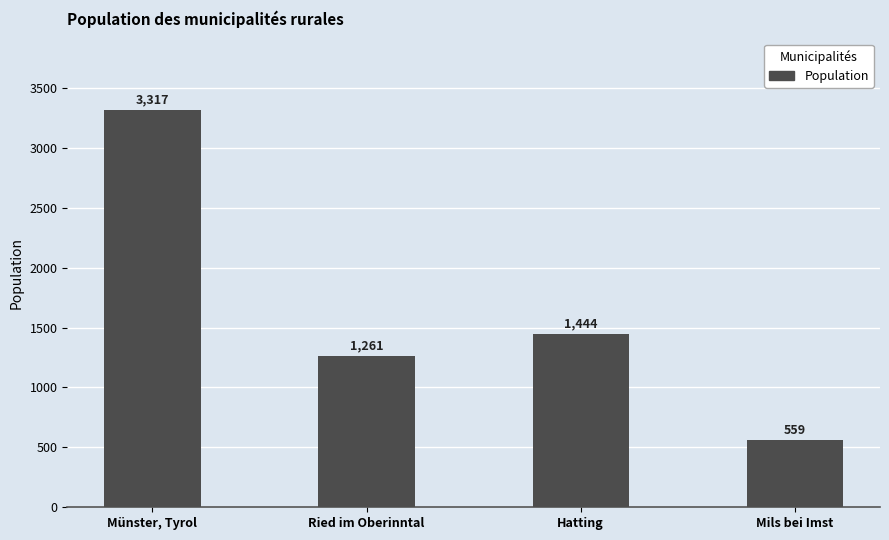

Rank the categories by value from lowest to highest.

Mils bei Imst, Ried im Oberinntal, Hatting, Münster, Tyrol